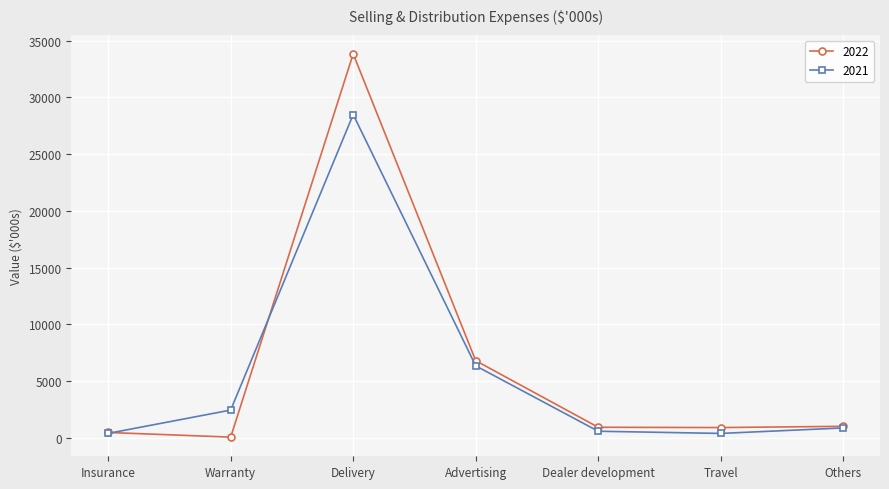

What is the difference between the highest and lowest values at Insurance?

80